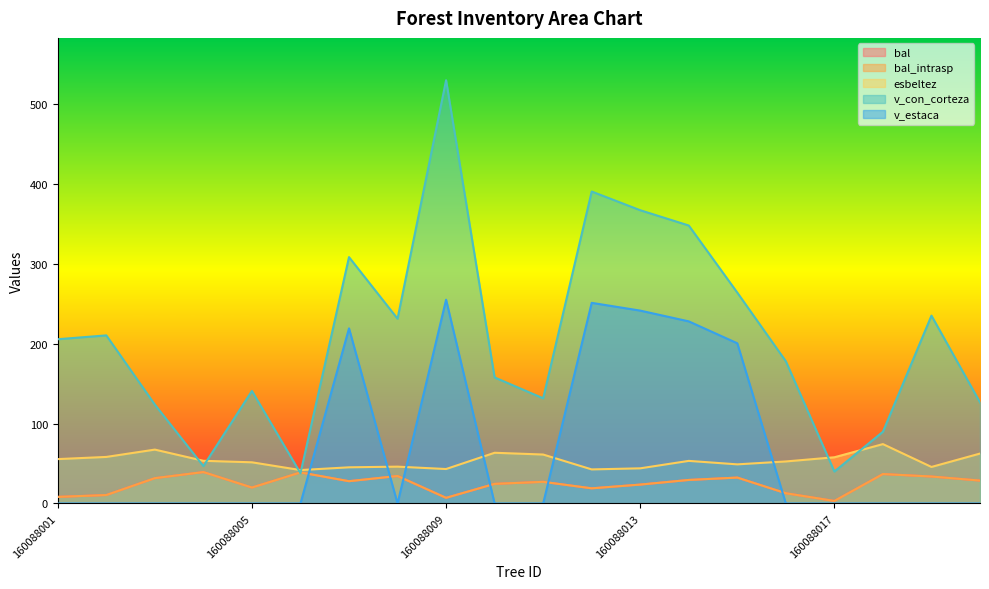

The bal_intrasp series shows 34.4 at 160088008. True or false?

True